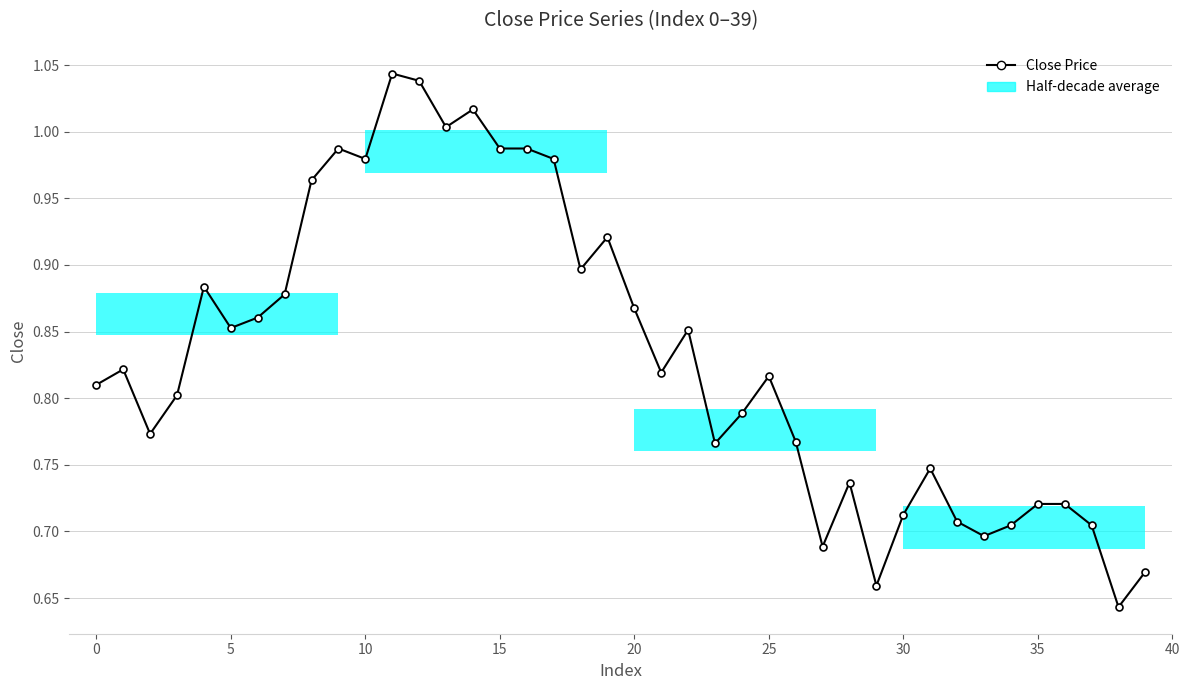

True or false: the data shows 1.0 at 10.

True